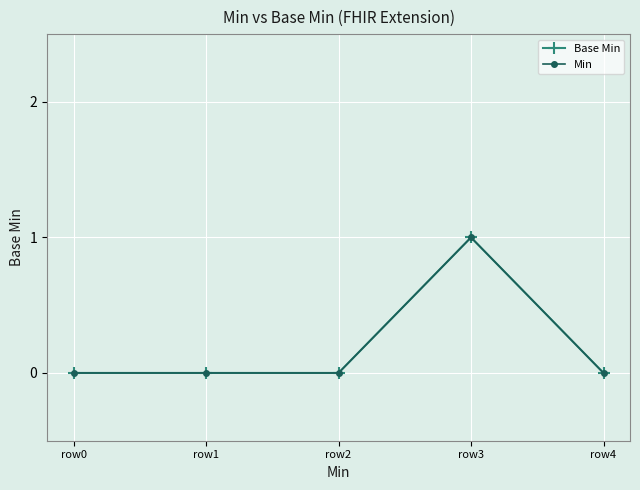

Is this an area chart (filled region under the line)?

No